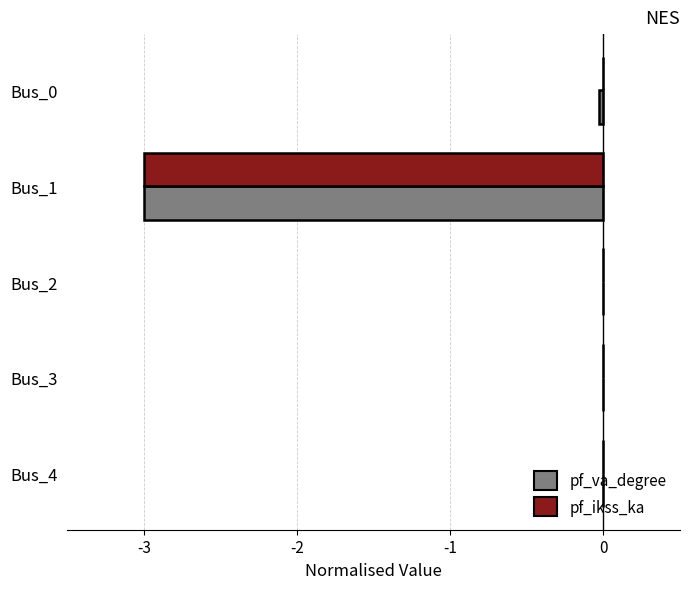

What is the sum of all pf_ikss_ka values?

-3.0